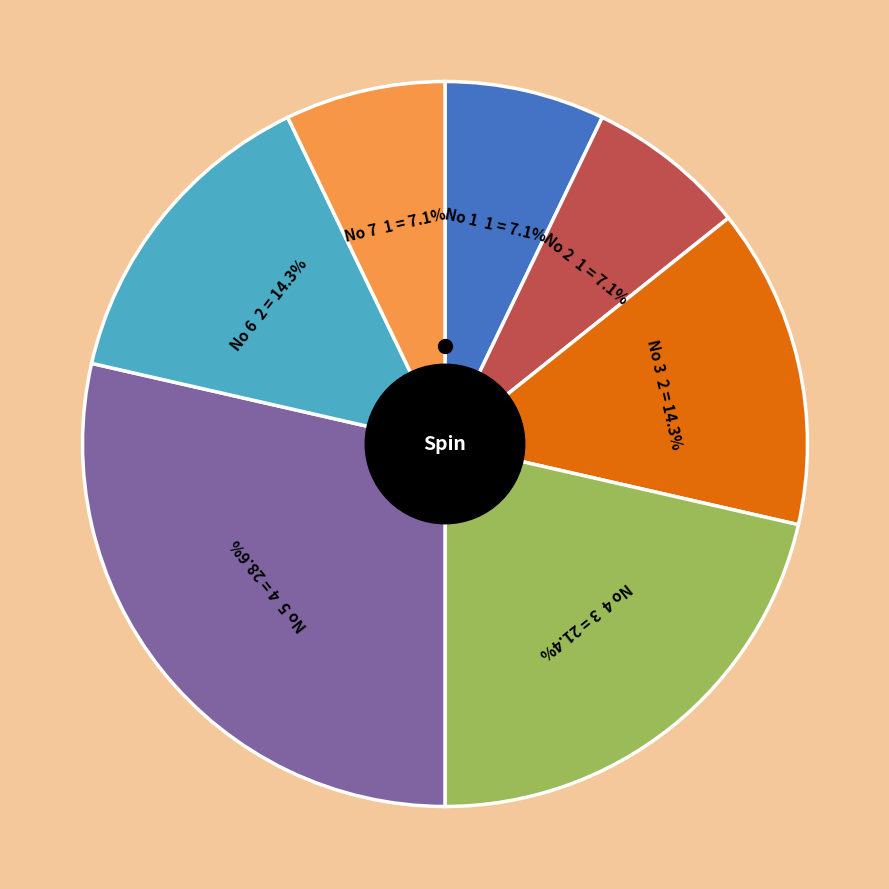

The 3 slice represents 14% of the pie. True or false?

True